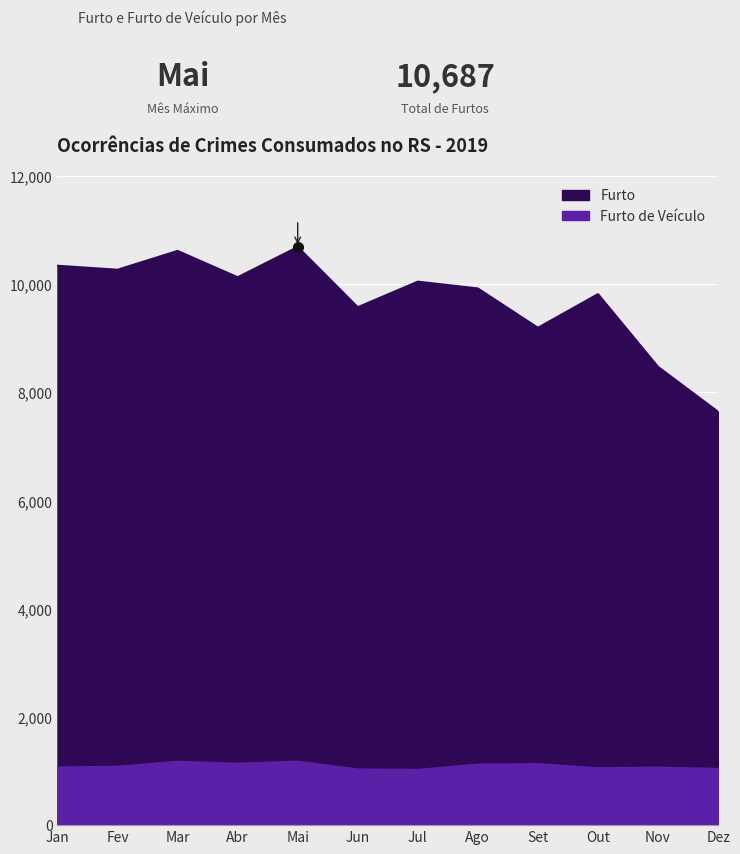

Reading left to right, list all the values displayed in this chart.

Furto de Veículo: Jan=1067	Fev=1080	Mar=1172	Abr=1136	Mai=1175	Jun=1030	Jul=1022	Ago=1120	Set=1129	Out=1053	Nov=1064	Dez=1040
Furto: Jan=10341	Fev=10267	Mar=10615	Abr=10128	Mai=10687	Jun=9574	Jul=10047	Ago=9921	Set=9194	Out=9816	Nov=8471	Dez=7641